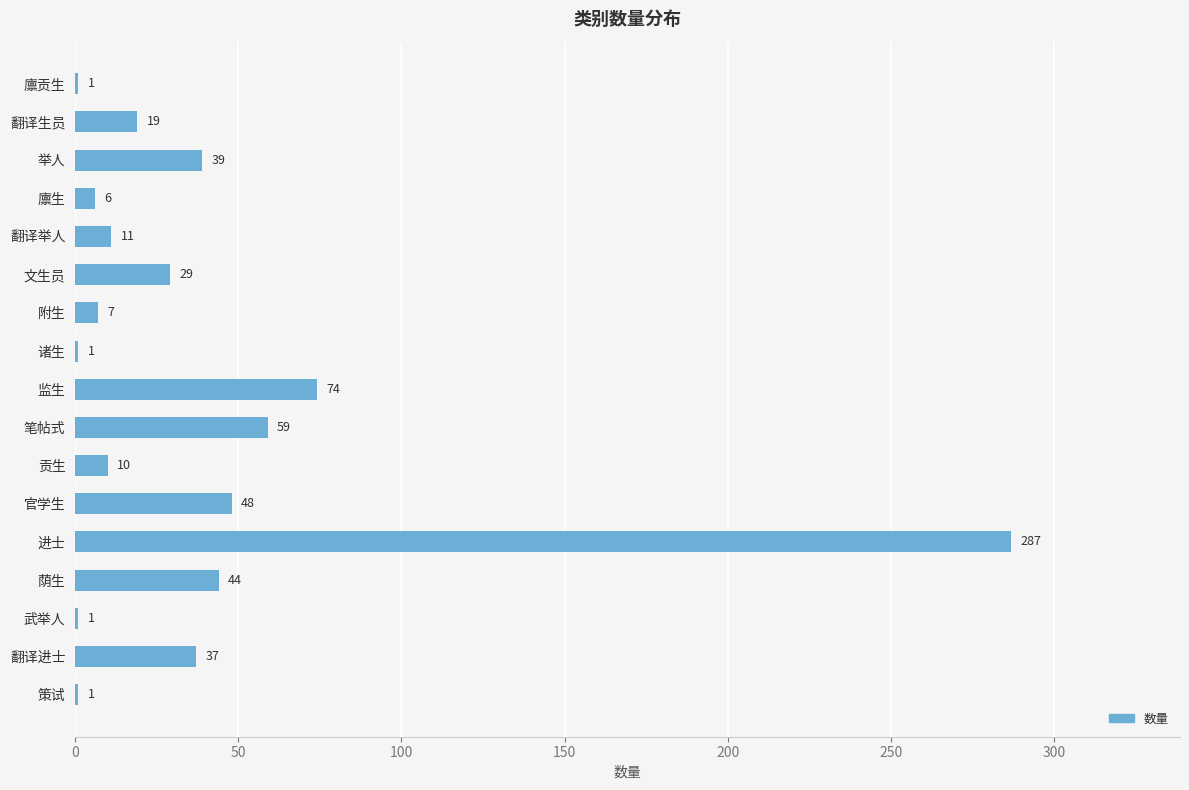

Are the bars horizontal?

Yes